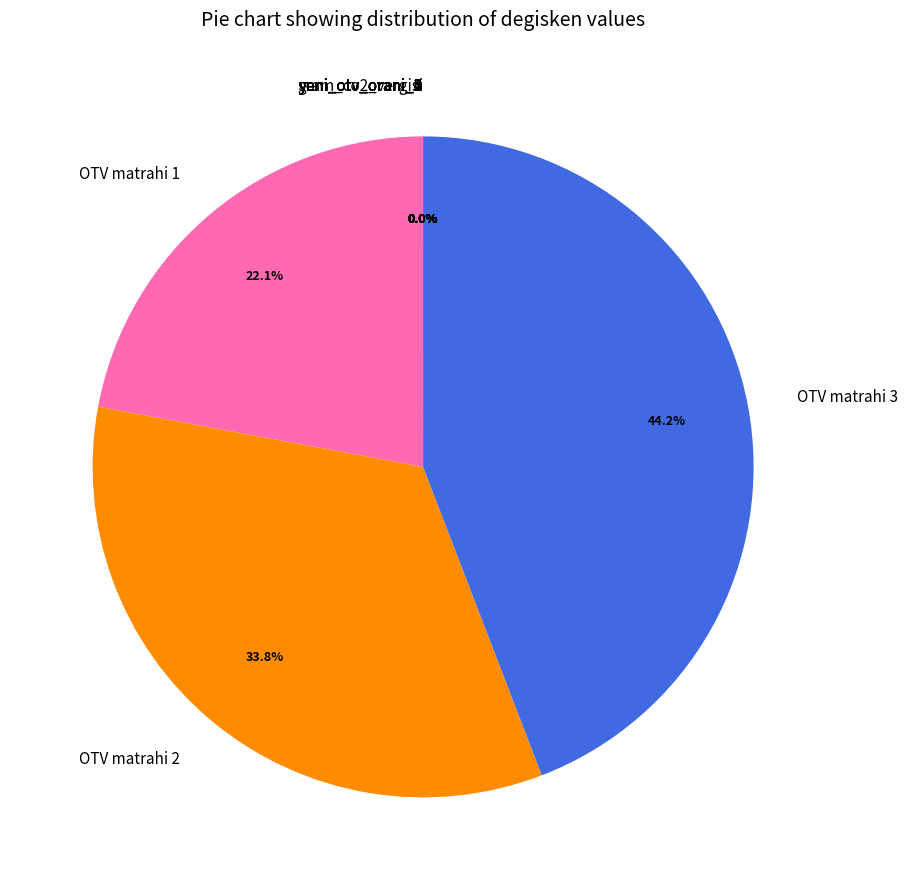

Which slice is the largest?

OTV matrahi 3